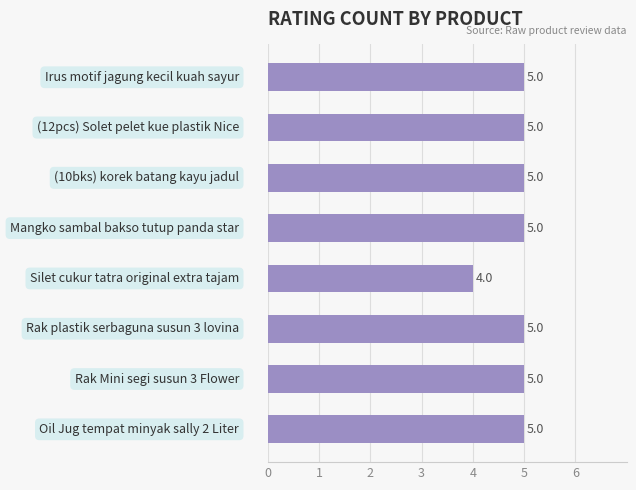

Reading top to bottom, list all the values displayed in this chart.

5	5	5	5	4	5	5	5